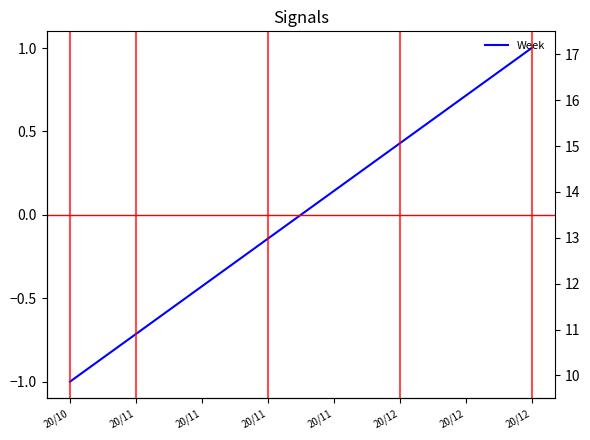

The chart shows a value of 0.3 at 20/12. True or false?

False